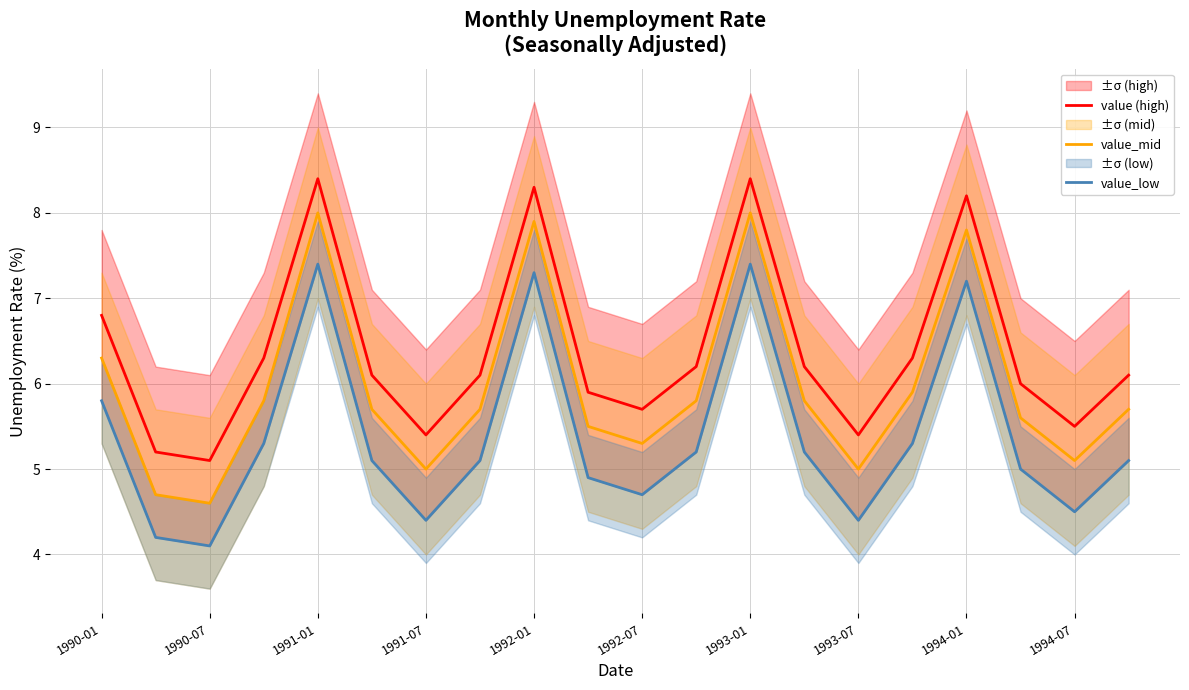

List the series in order of their overall mean, lowest first.

value_low, value_mid, value (high)